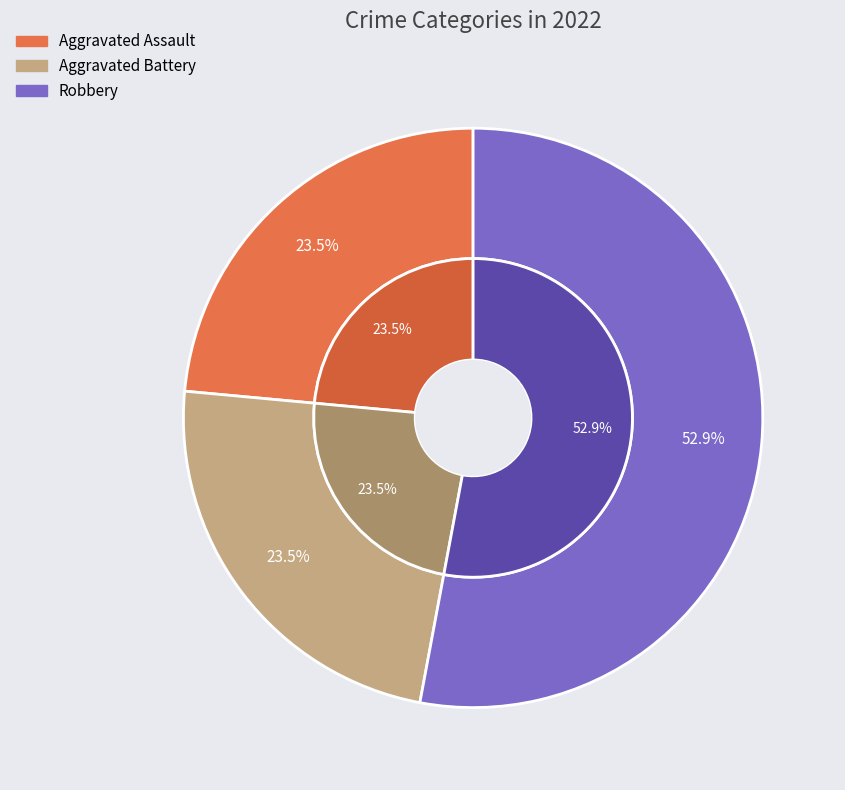

What portion of the pie excludes Robbery?

47.1%